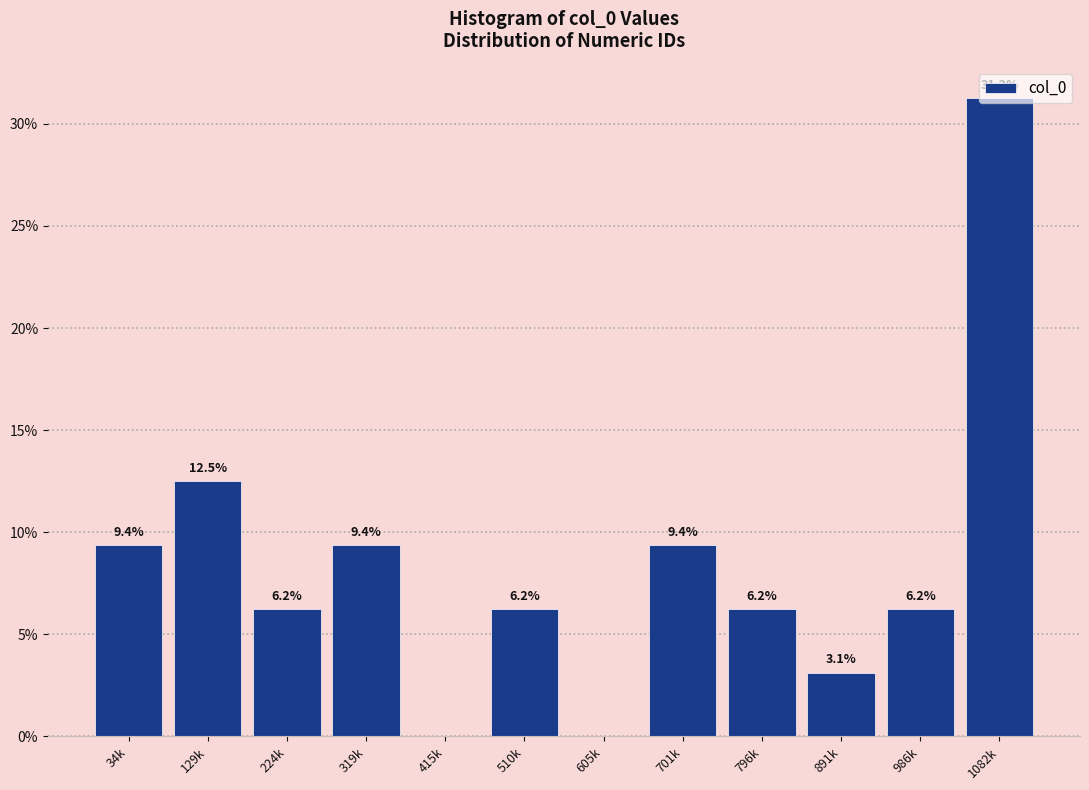

Is it true that the value at 891k is 3.1?

True